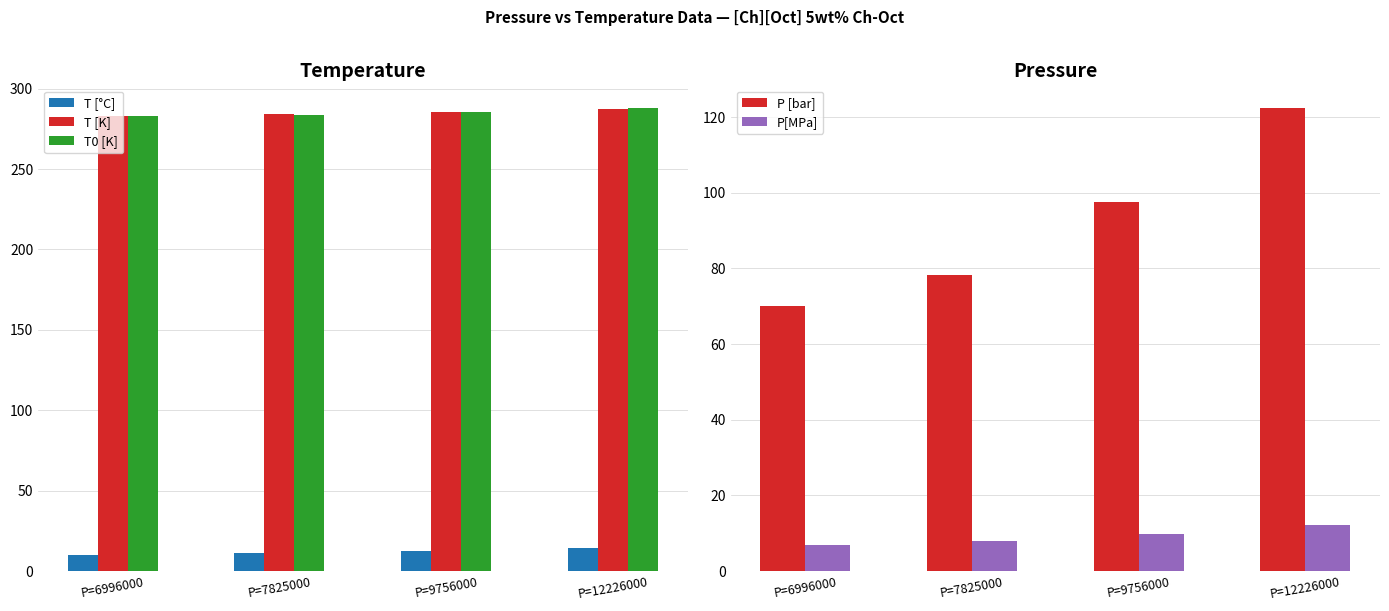

List the labels in order of P[MPa] value, largest first.

P=12226000, P=9756000, P=7825000, P=6996000